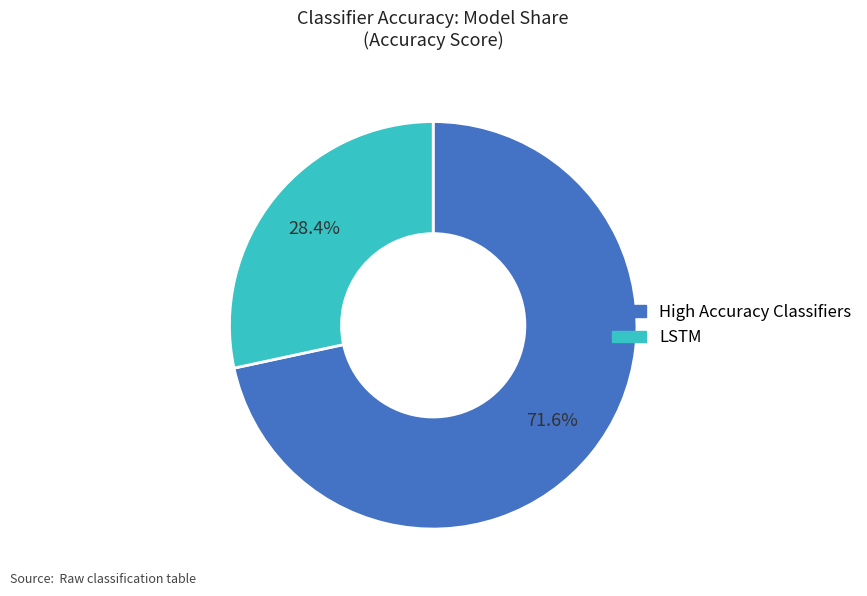

Does any single category account for the majority?

Yes